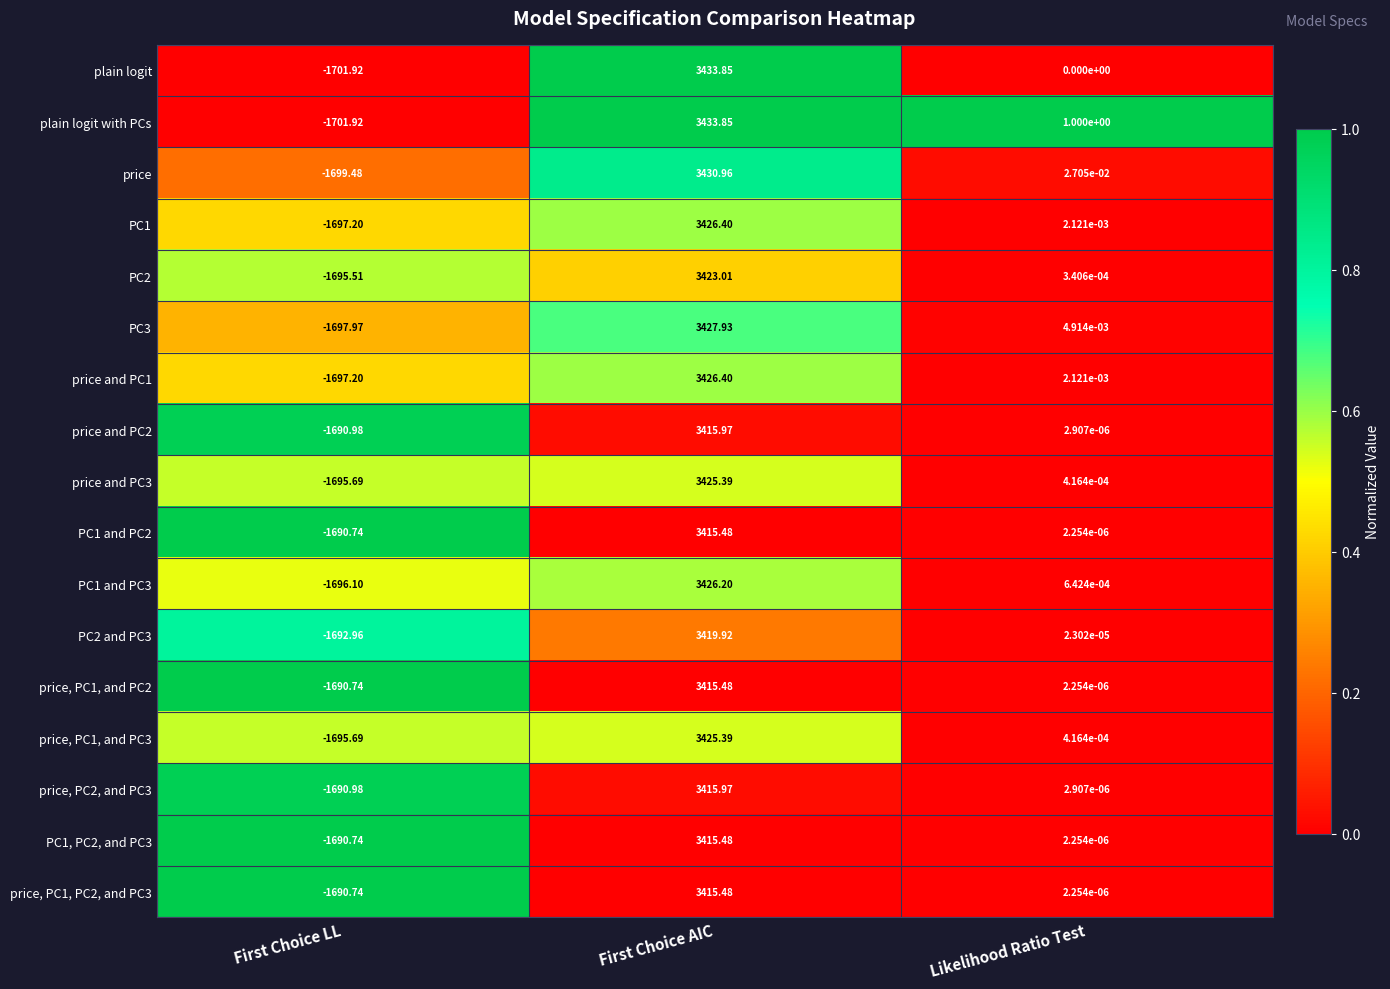

Where is PC3 nearest to the value 864?

Likelihood Ratio Test